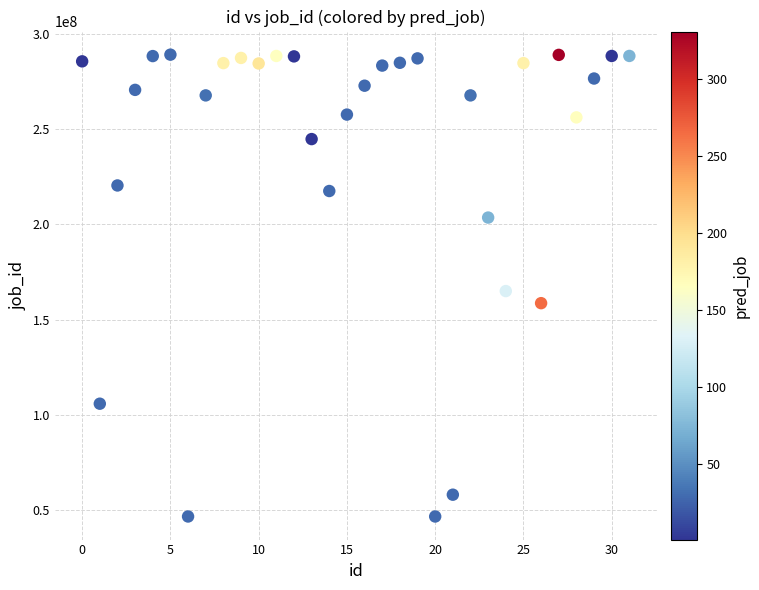

What is the range of Y values (max minus min)?

242198779